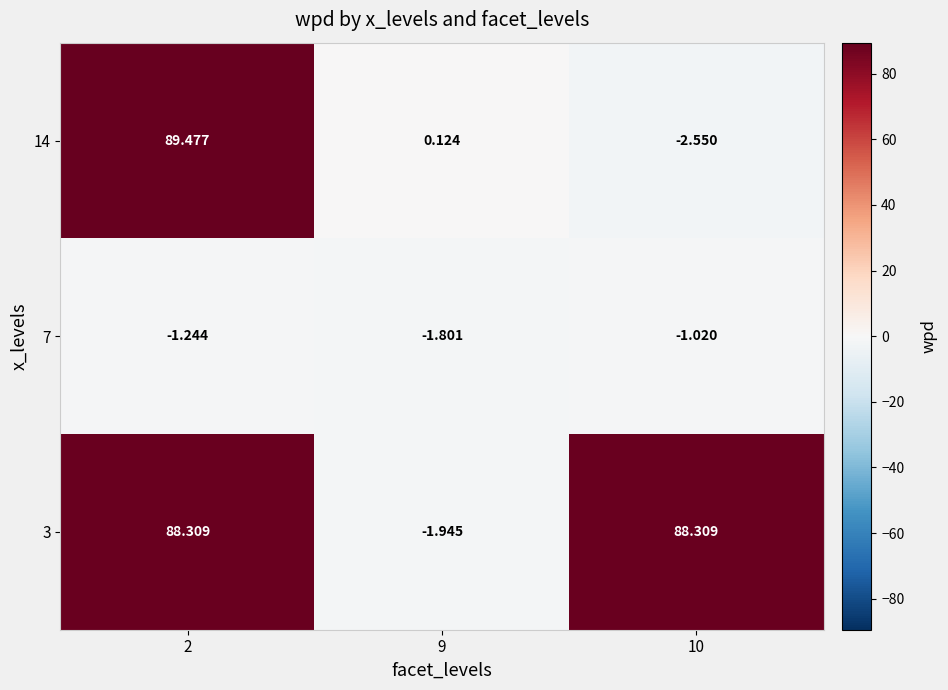

At which category is the sum across all series the highest?

2